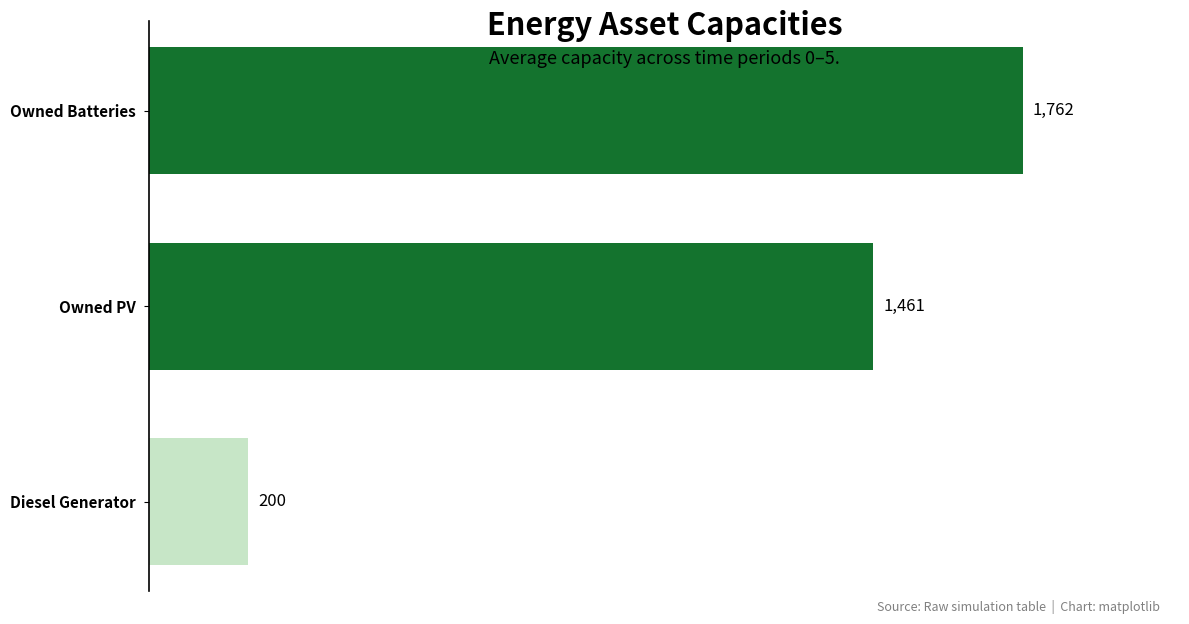

What is the maximum value shown in the chart?

1762